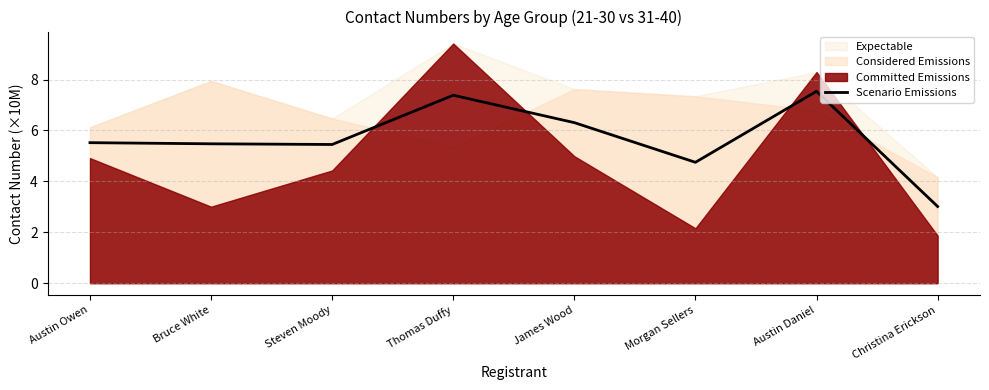

Rank the categories by value from highest to lowest.

Austin Daniel, Thomas Duffy, James Wood, Austin Owen, Bruce White, Steven Moody, Morgan Sellers, Christina Erickson